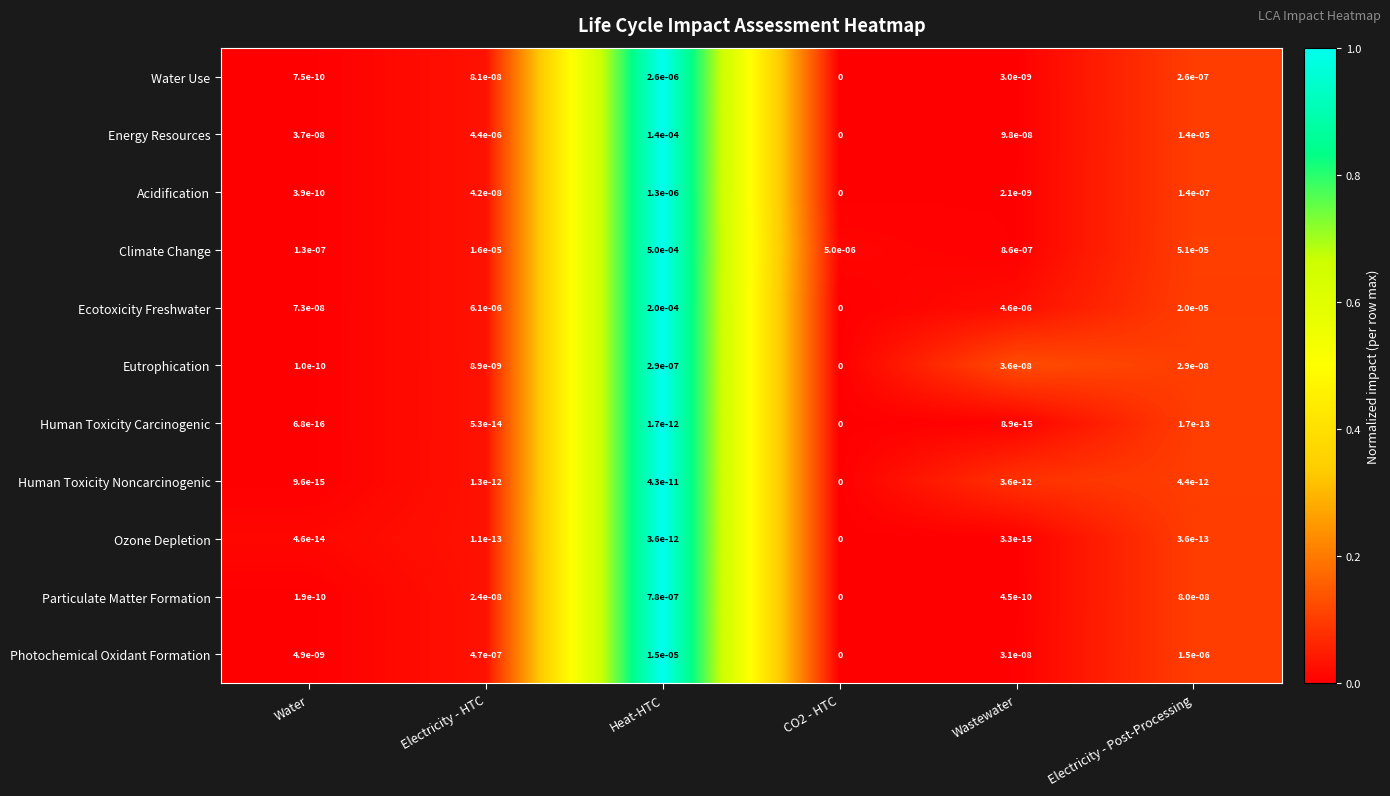

How many positive values does the Human Toxicity Noncarcinogenic series have?

5